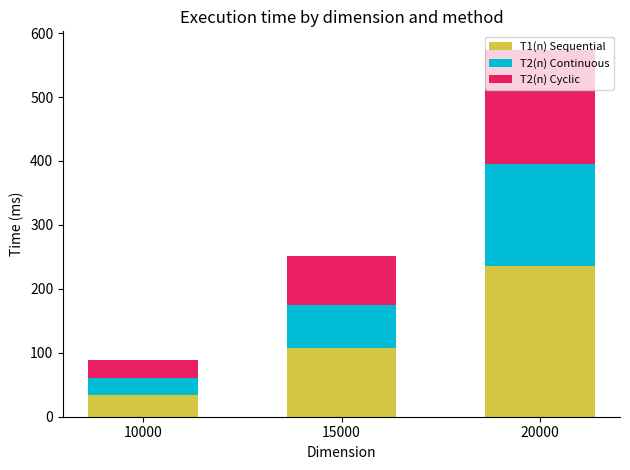

At which label does T1(n) Sequential reach its minimum?

10000